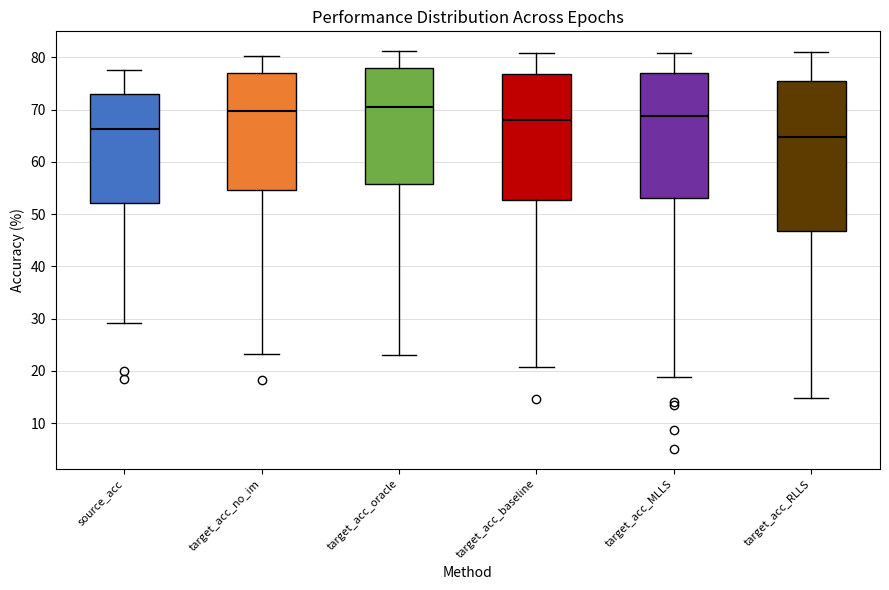

Reading left to right, read every box against the y-axis: the position of its median line, the range the box covers, and the ends of its whiskers. The values are not printed on the chart, so give them approximately, as read against the axis.

source_acc: median 66, box 52 to 73, whiskers 29 to 78
target_acc_no_im: median 70, box 55 to 77, whiskers 23 to 80
target_acc_oracle: median 71, box 56 to 78, whiskers 23 to 81
target_acc_baseline: median 68, box 53 to 77, whiskers 21 to 81
target_acc_MLLS: median 69, box 53 to 77, whiskers 19 to 81
target_acc_RLLS: median 65, box 47 to 75, whiskers 15 to 81